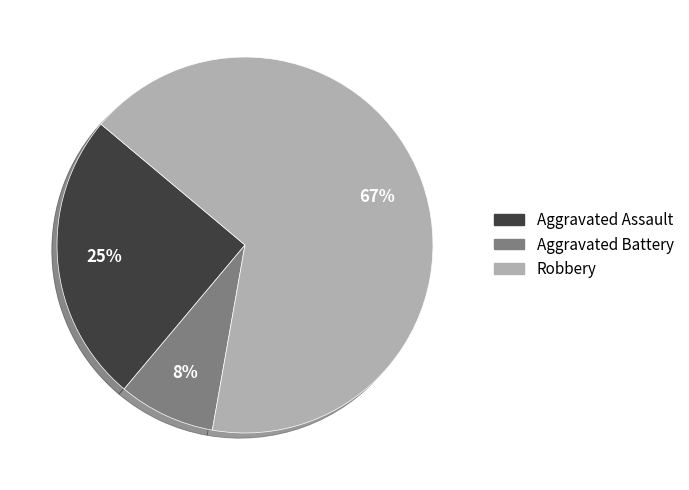

What is the ratio of the value at Aggravated Assault to the value at Robbery?

0.4